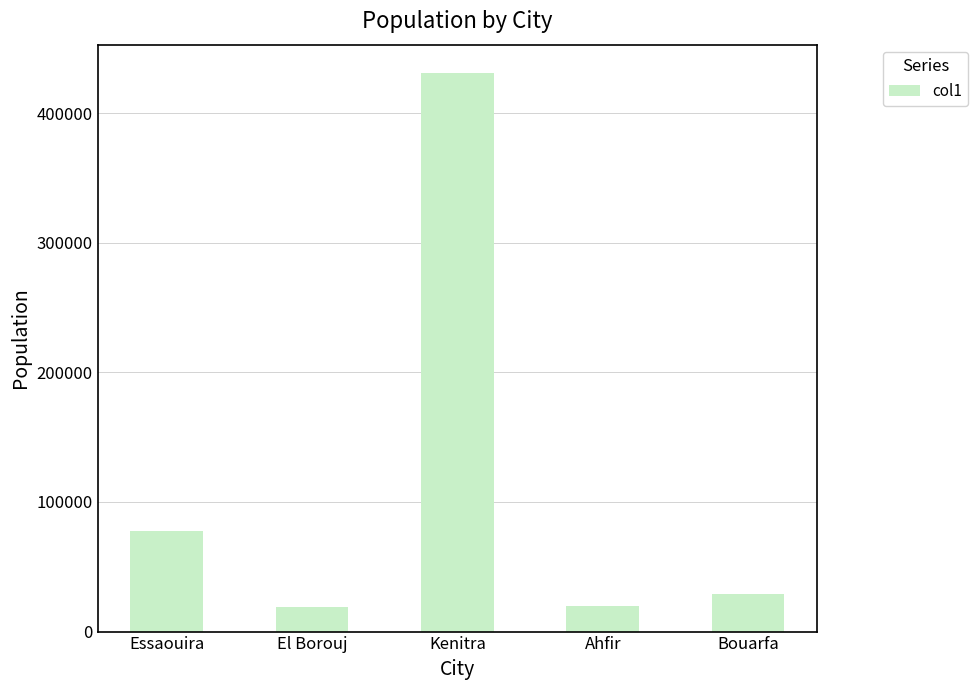

True or false: the data shows 228806 at Kenitra.

False